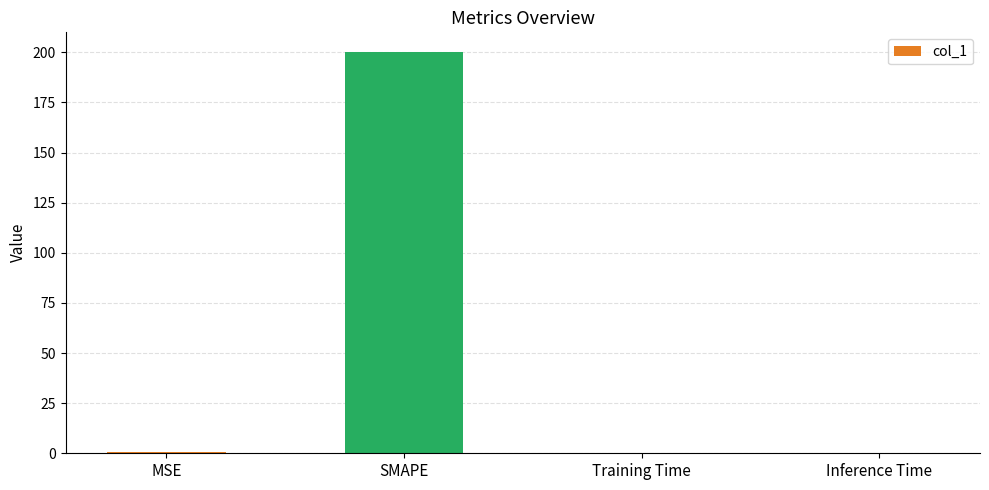

The value at Training Time is 0.0. True or false?

True